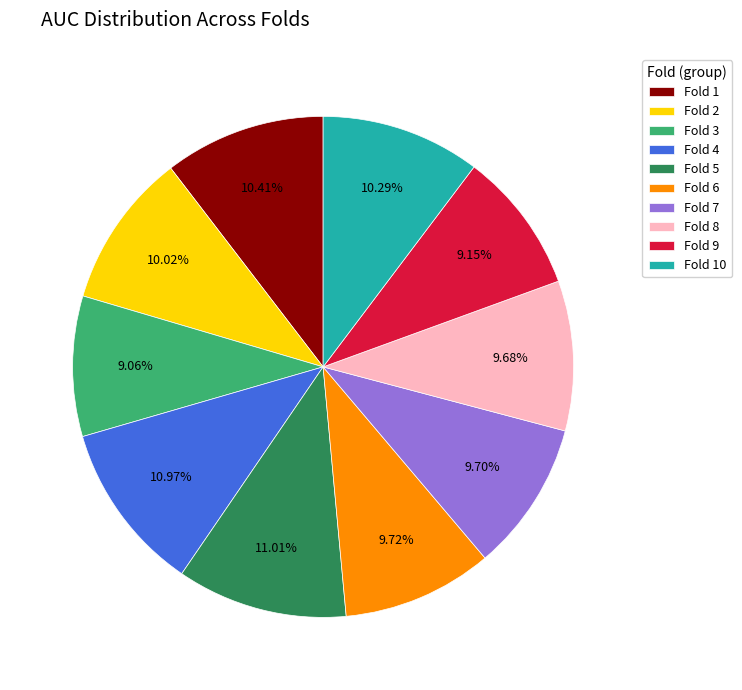

Which has a higher value, Fold 7 or Fold 5?

Fold 5